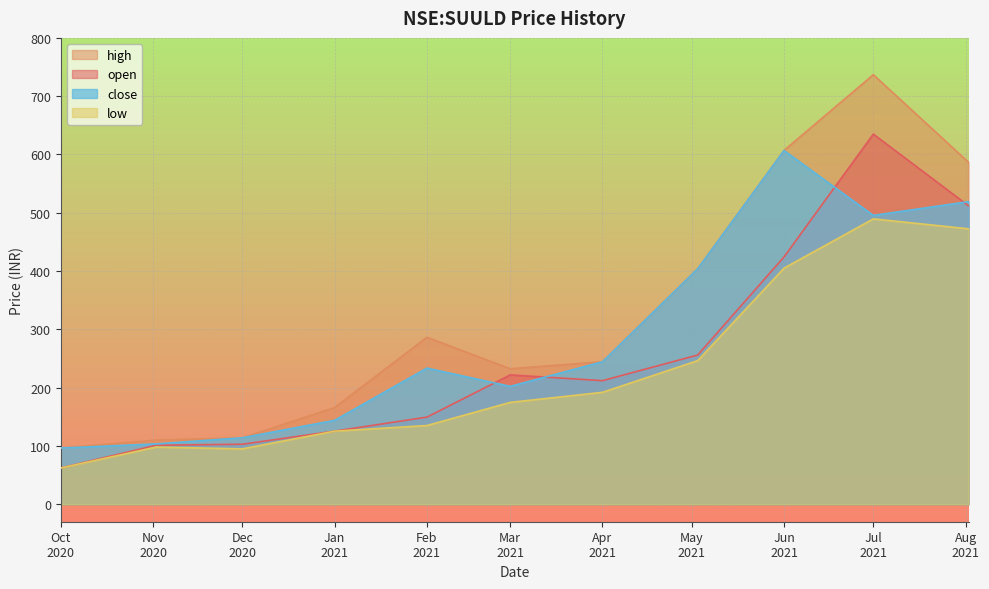

What is the value of the open point at the 10th from the left?

635.0